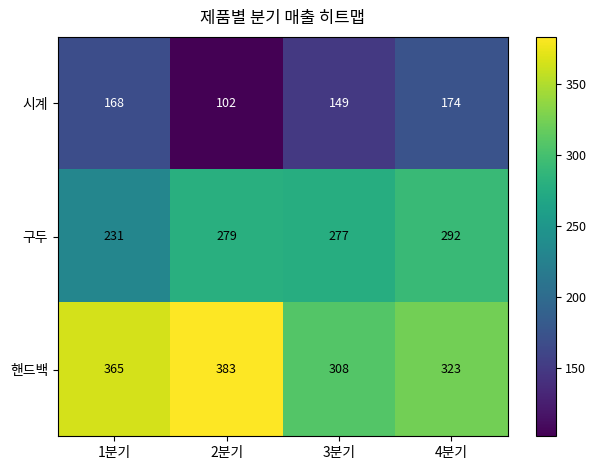

How many distinct data groups are displayed?

3